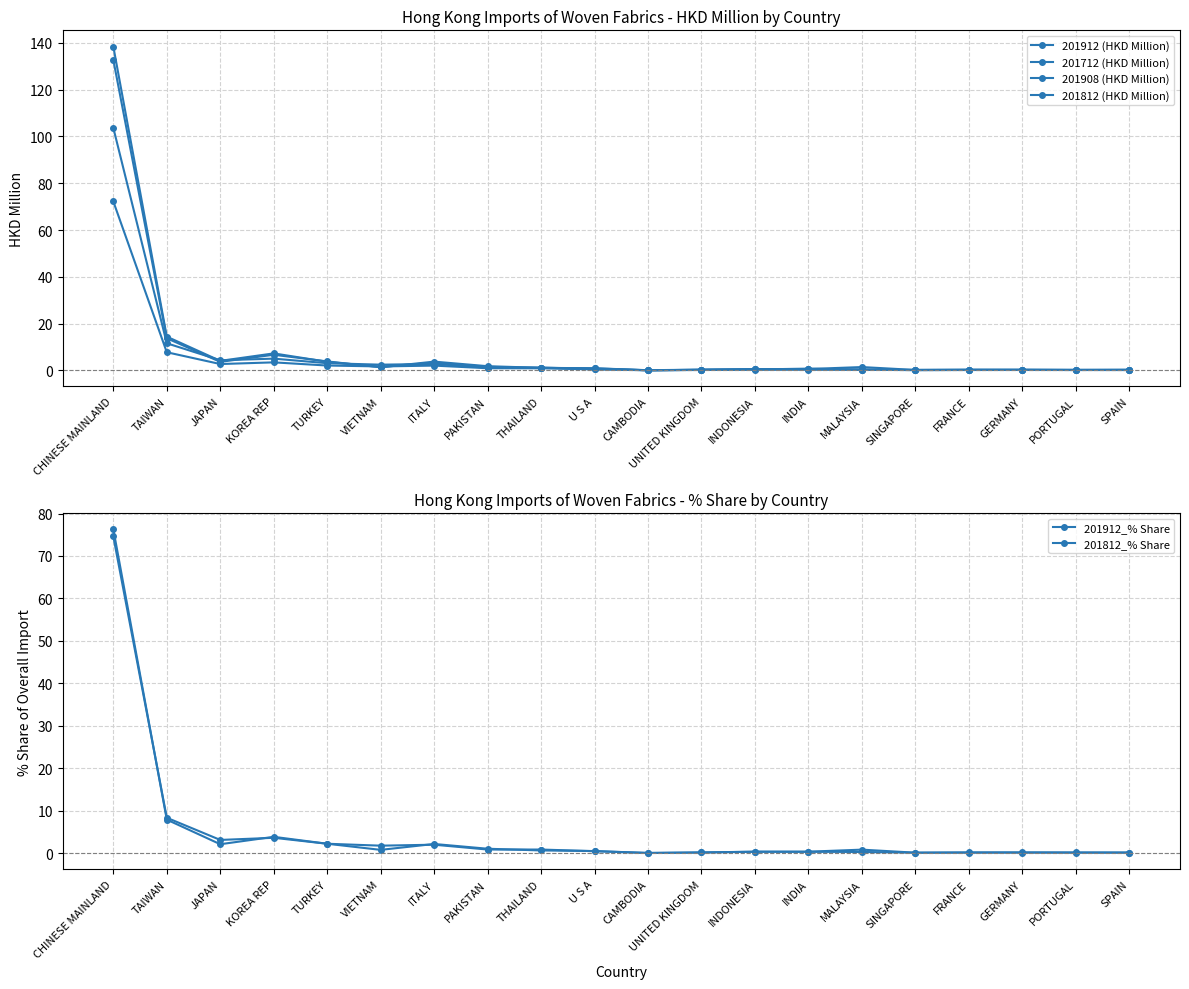

Is this an area chart (filled region under the line)?

No